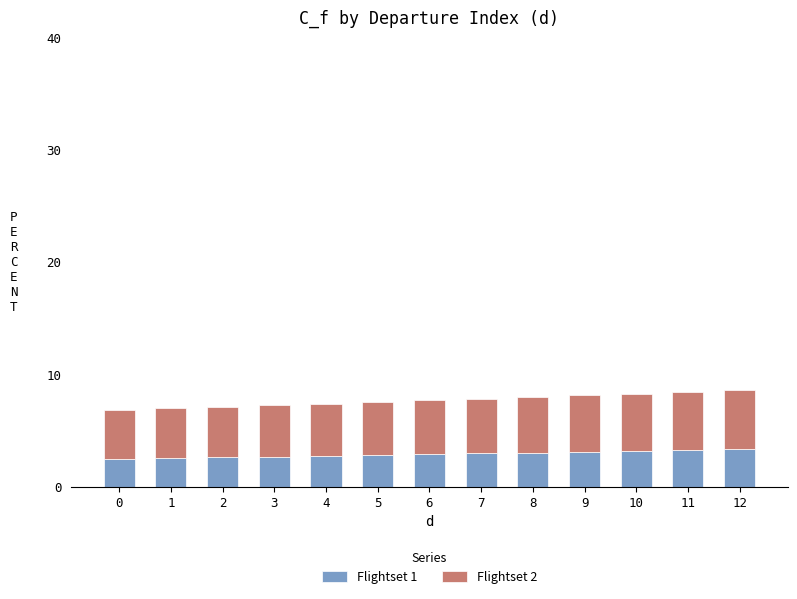

What is the average value of the Flightset 1 series?

2.9